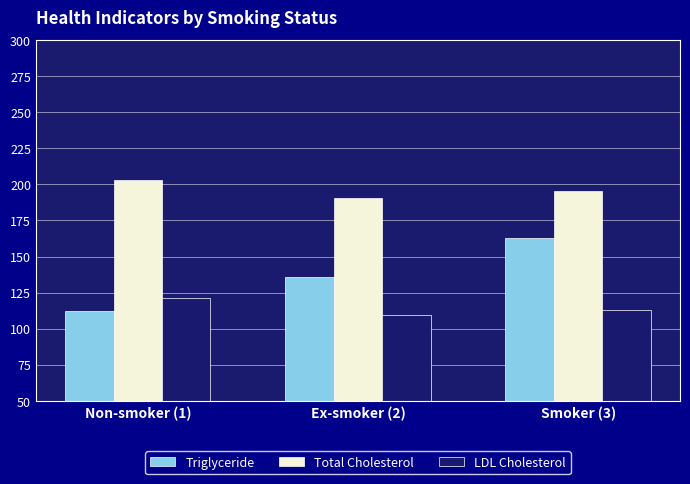

How many groups of bars are there?

3